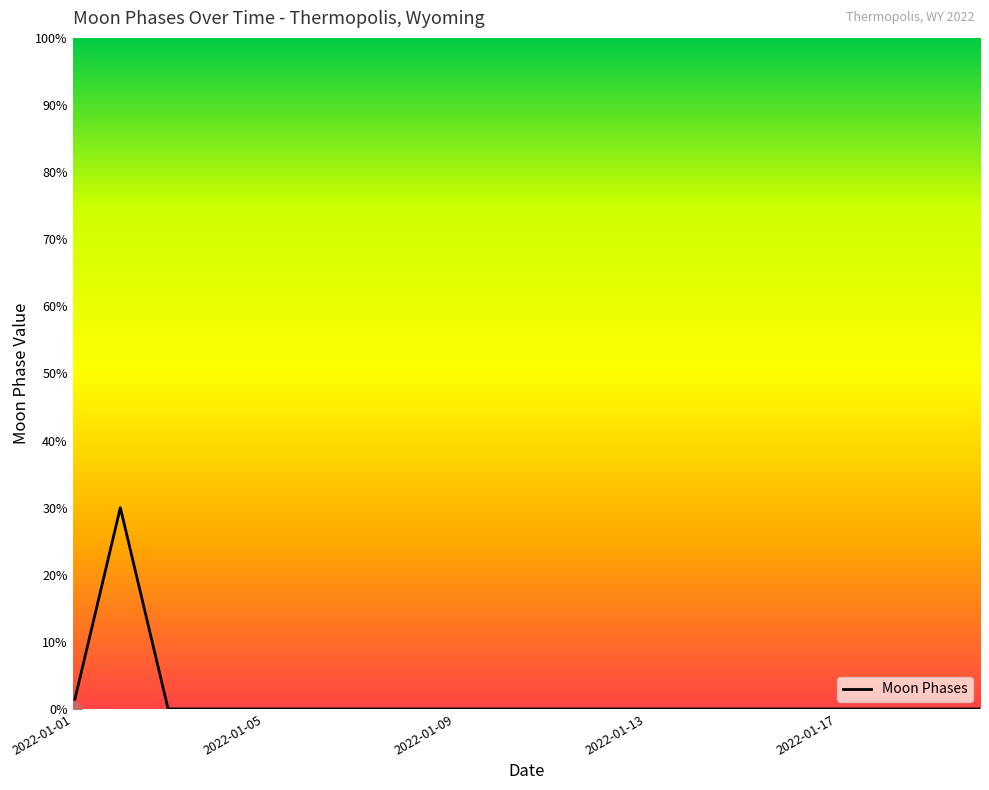

What is the difference between the maximum and minimum values?

30